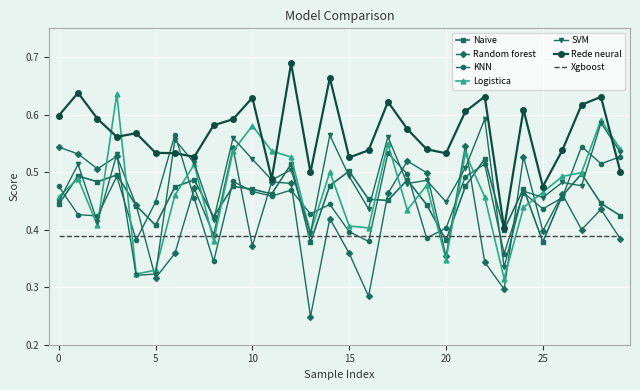

True or false: Xgboost and Rede neural cross at least once.

False